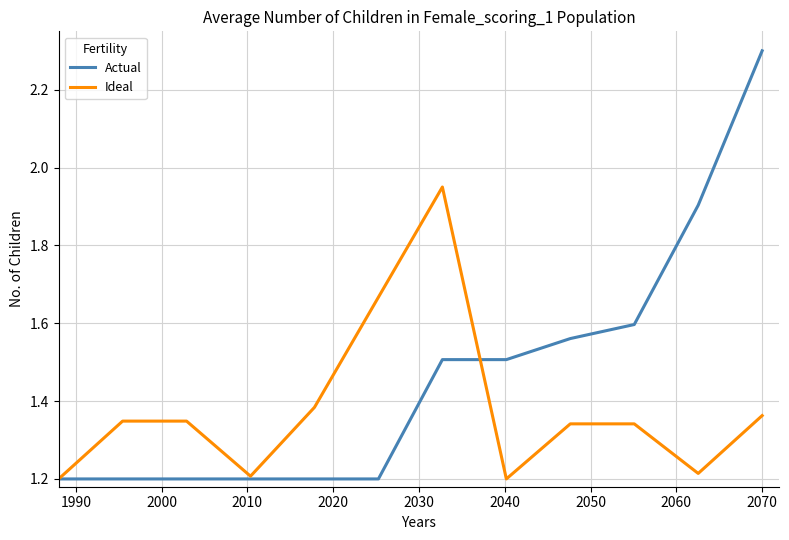

True or false: Actual and Ideal intersect in this chart.

True